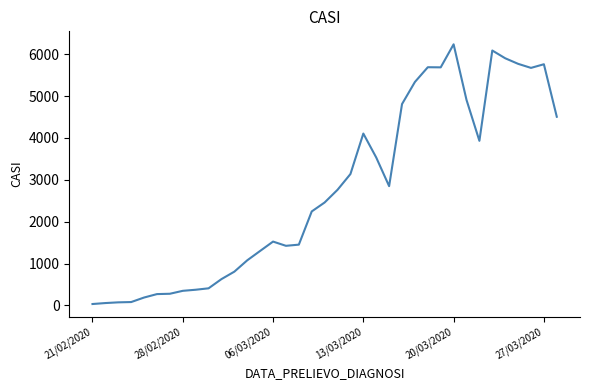

What is the difference between the maximum and minimum values?

6202